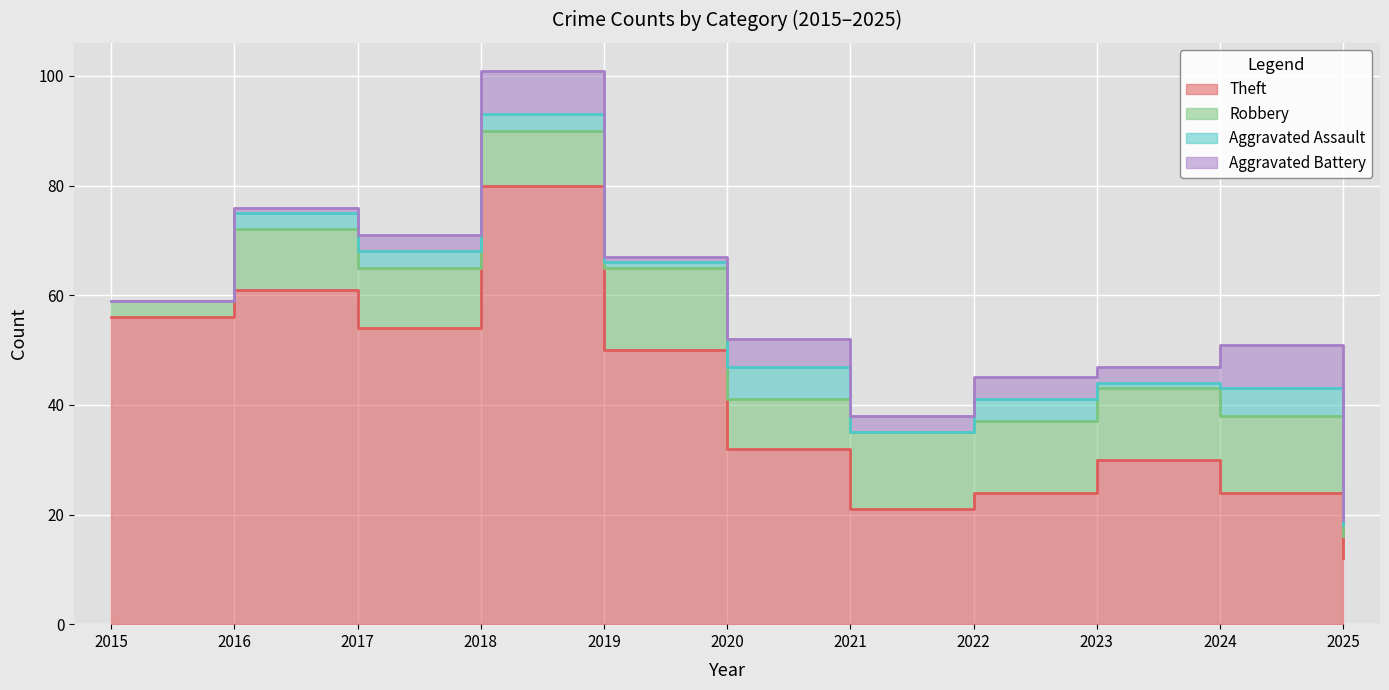

Which series changed the most between 2019 and 2025?

Theft